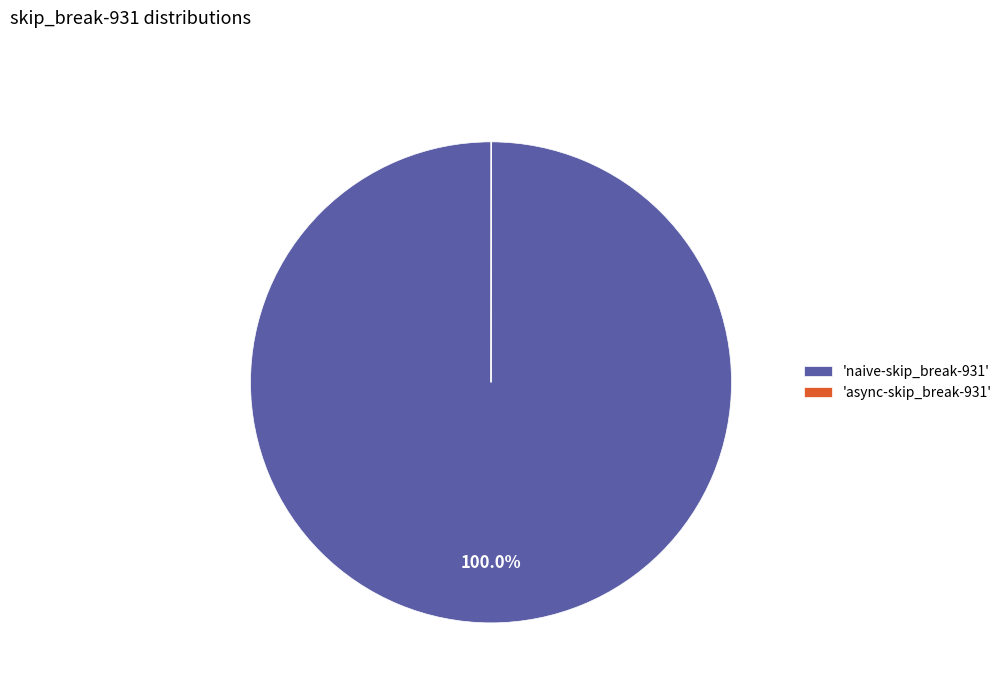

Which category accounts for the majority?

'naive-skip_break-931'